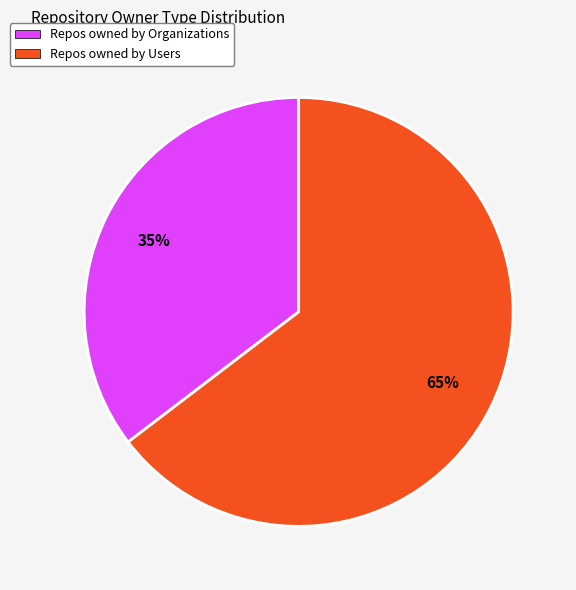

Count the number of slices in the pie.

2